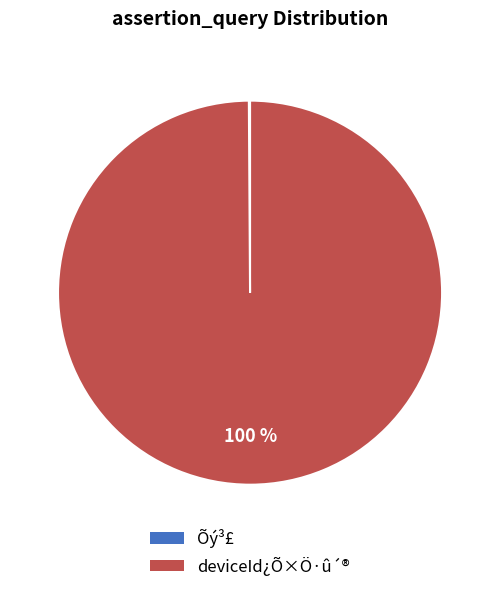

Which slice represents more than half of the pie?

deviceId¿Õ×Ö·û´®